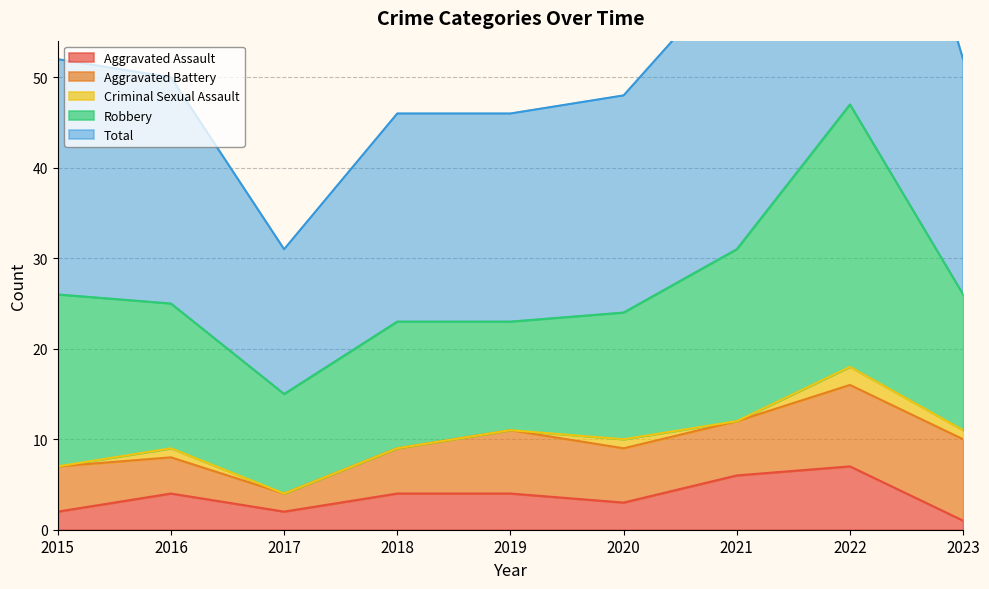

What is the approximate value of Aggravated Assault at 2019?

4